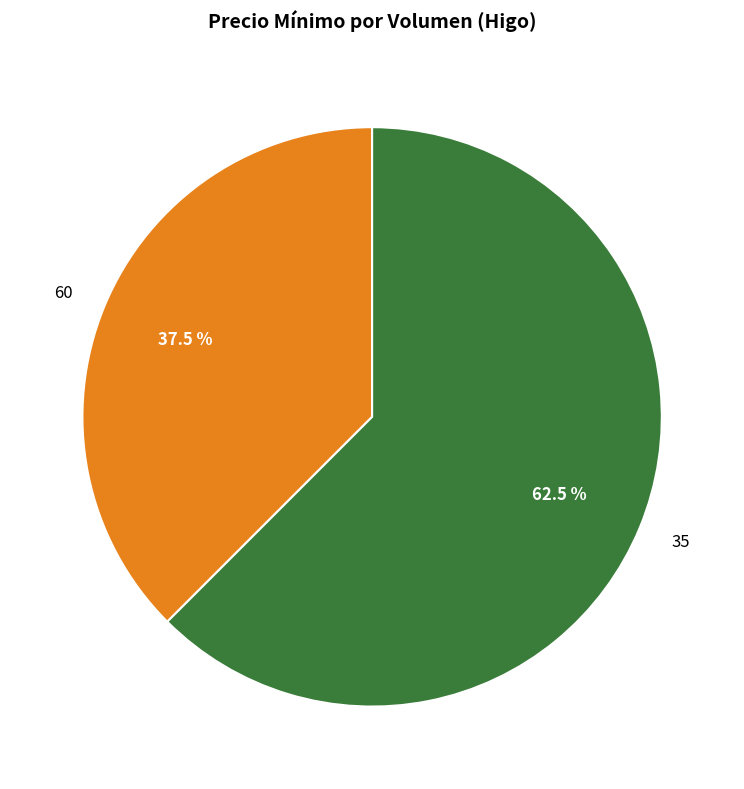

How much of the chart is everything except 60?

62.5%